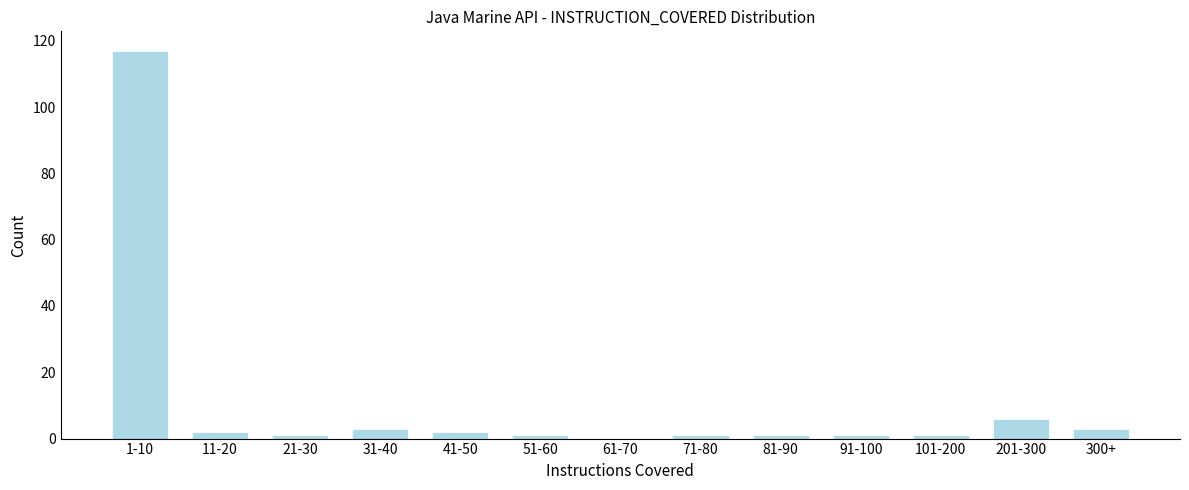

Reading left to right, transcribe all the data shown in this chart.

1-10=117	11-20=2	21-30=1	31-40=3	41-50=2	51-60=1	61-70=0	71-80=1	81-90=1	91-100=1	101-200=1	201-300=6	300+=3